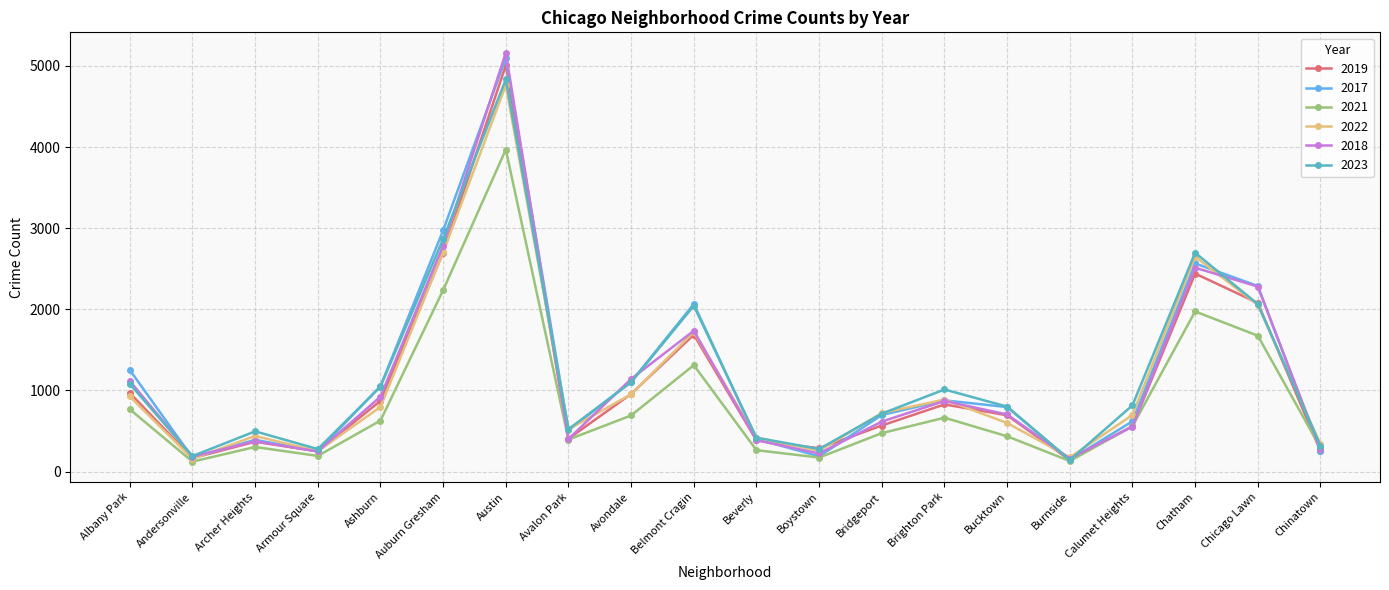

The 2022 series shows 2054 at Chicago Lawn. True or false?

True